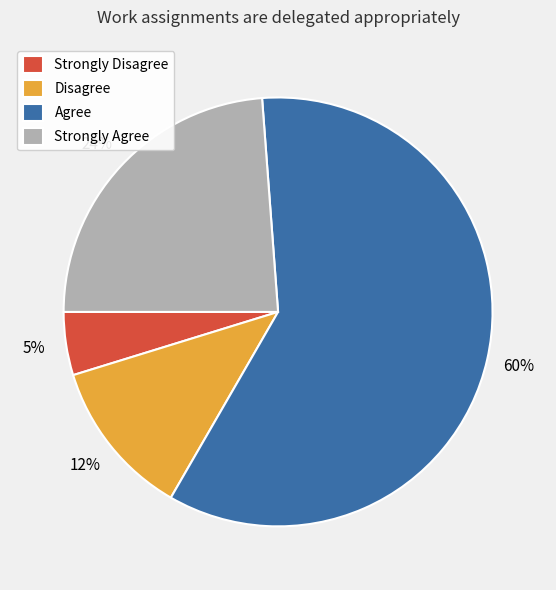

To the nearest percent, what is the average slice percentage?

25%